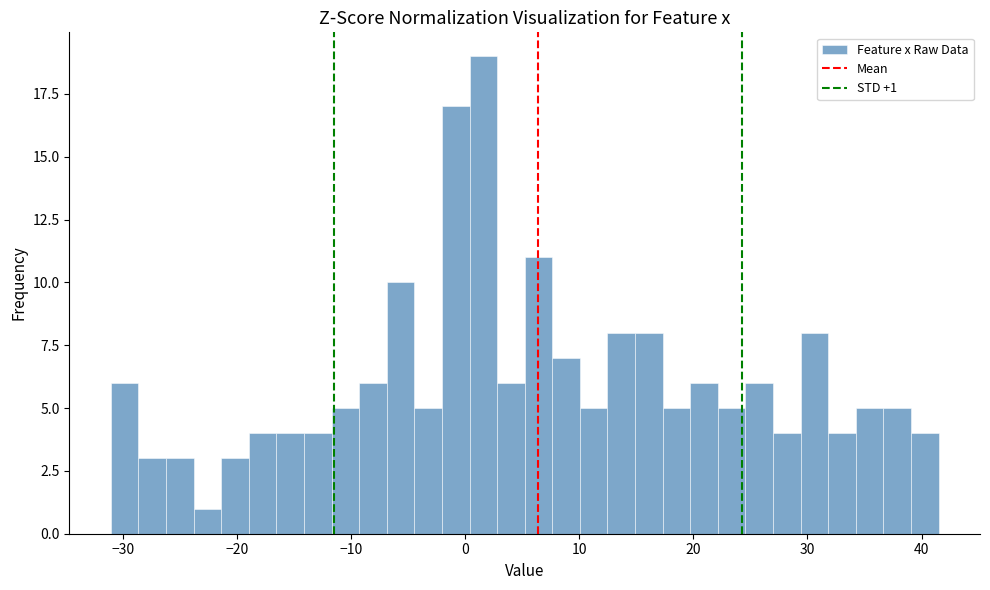

Read against the x-axis, roughly where is the centre of the tallest bar?

2